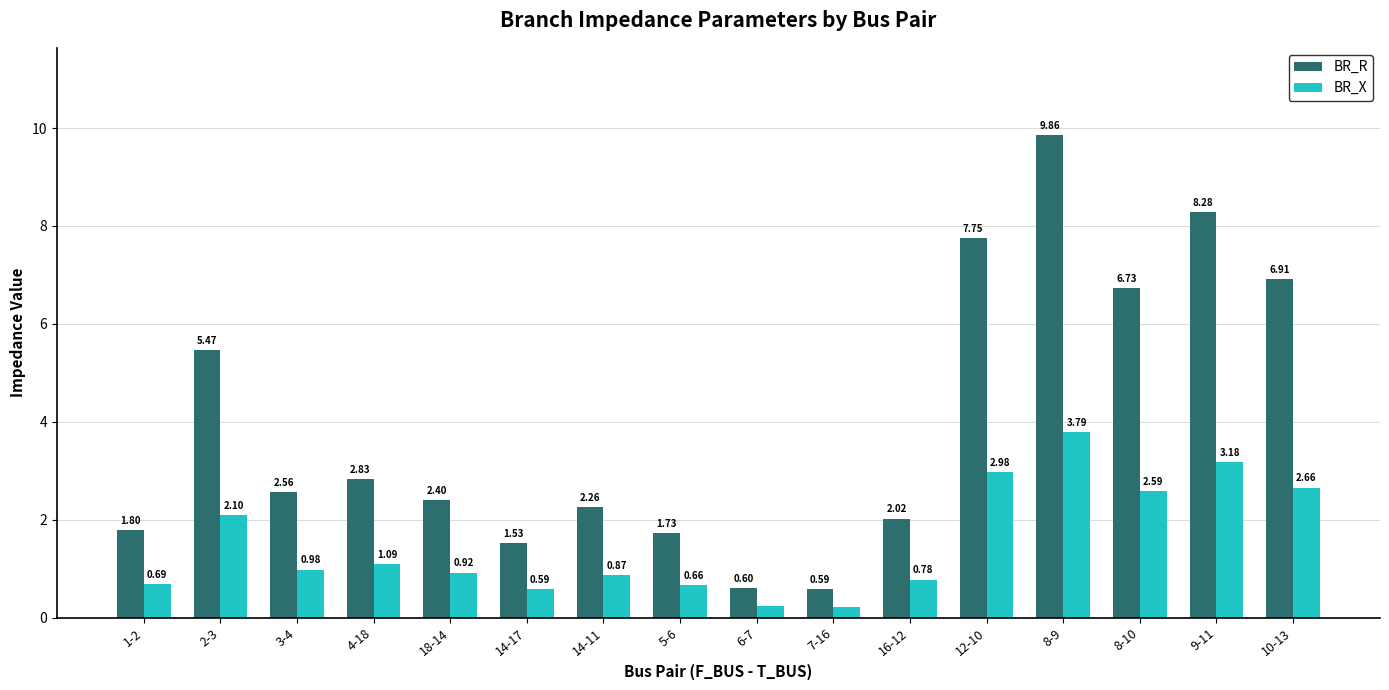

At which category is the sum across all series the highest?

8-9